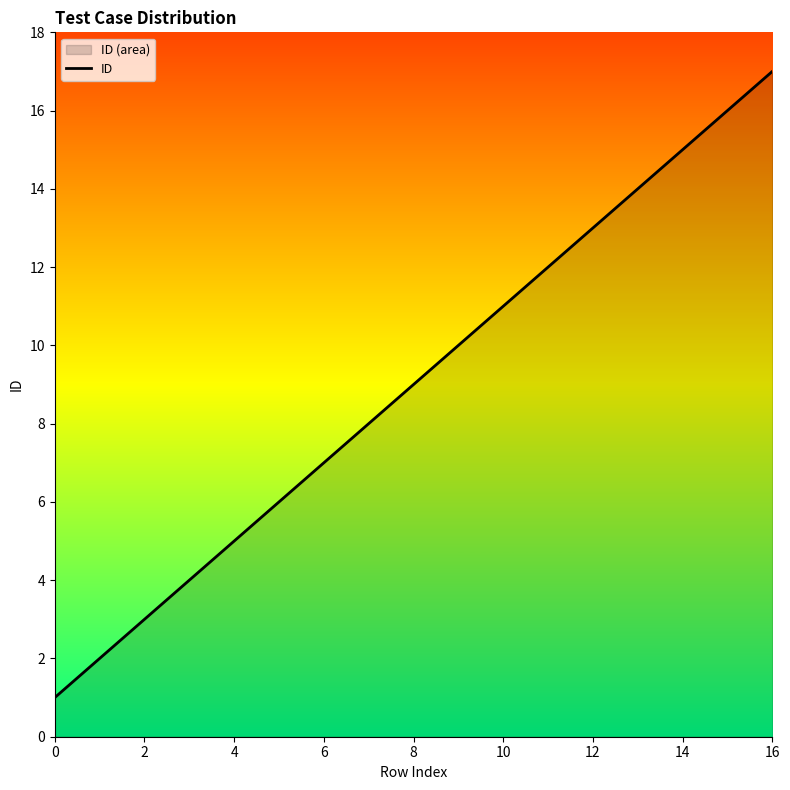

The value at 8 is 9. True or false?

True